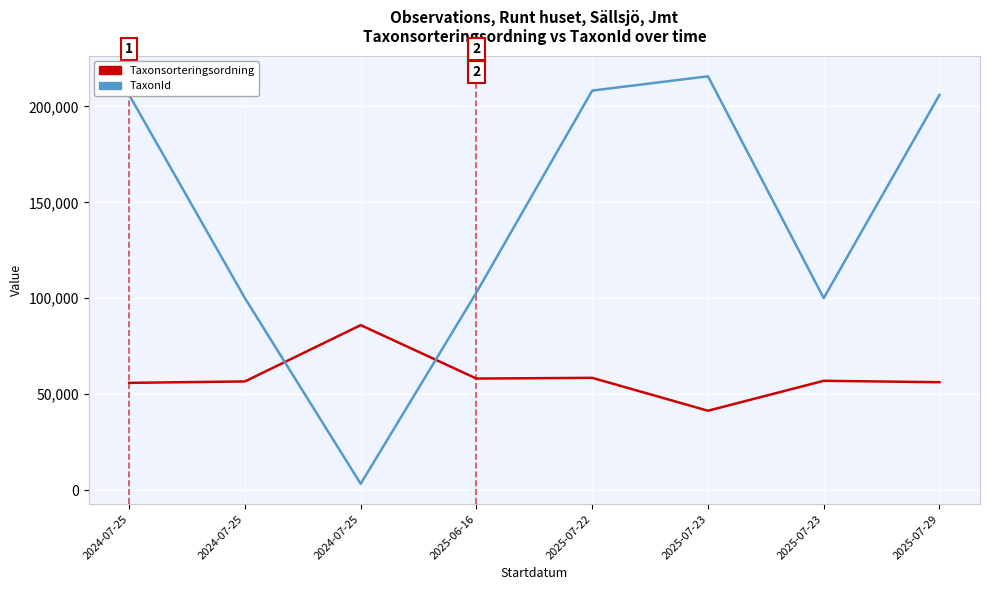

Is this an area chart (filled region under the line)?

No